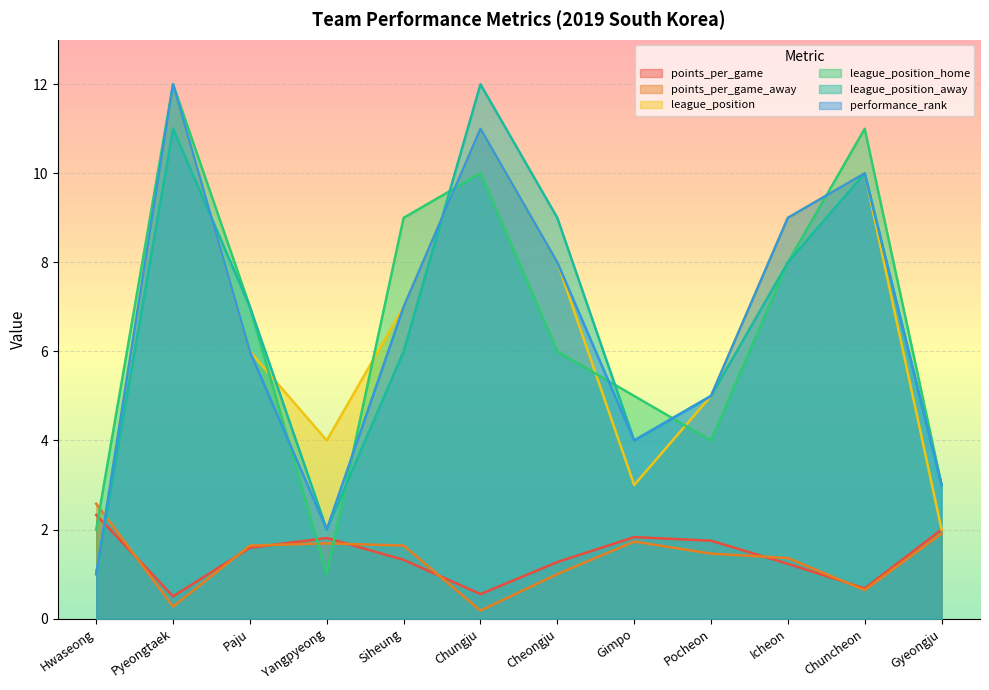

How many lines are shown in the chart?

6